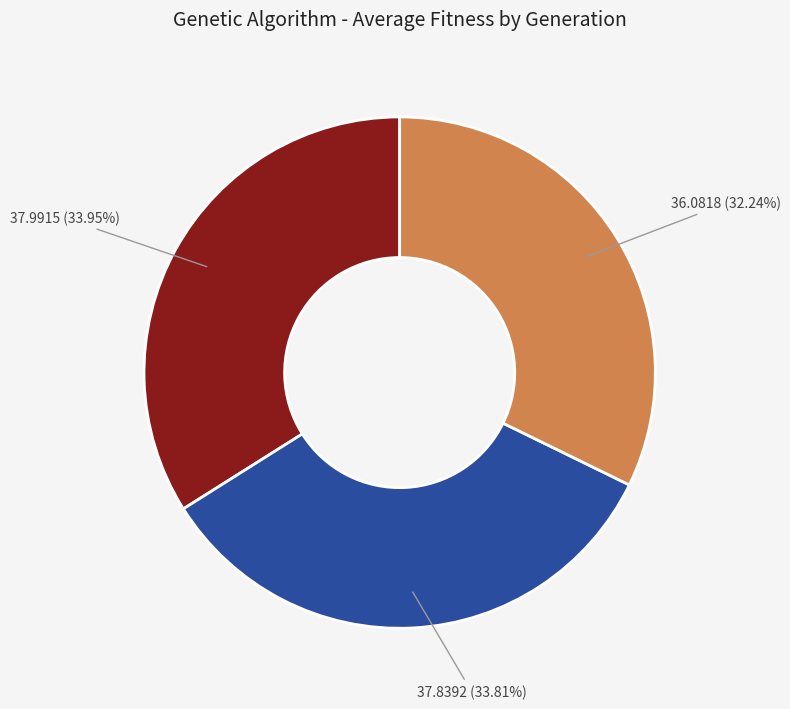

Does any single category account for the majority?

No